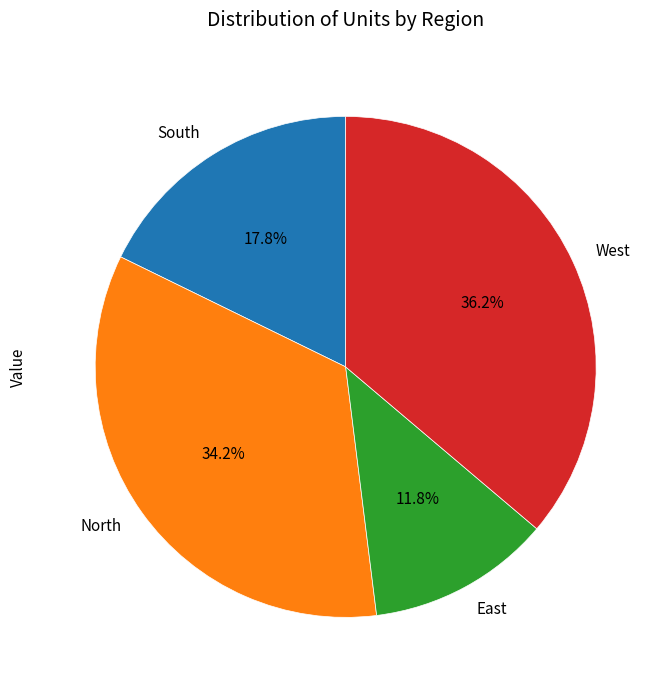

To the nearest percent, what percentage of the pie is East?

12%